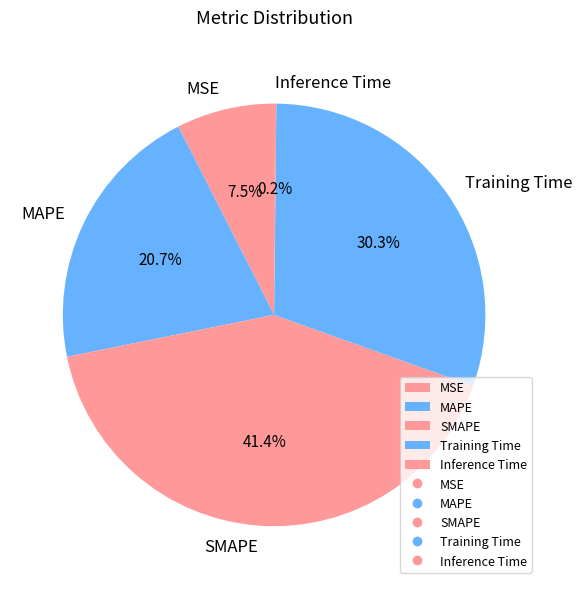

What is the largest slice in the pie chart?

SMAPE